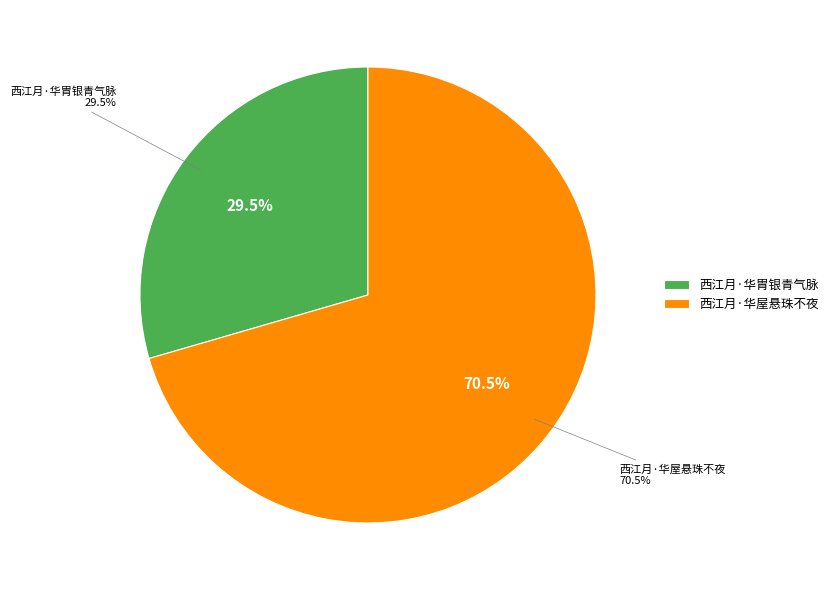

Is there a majority slice in this chart?

Yes